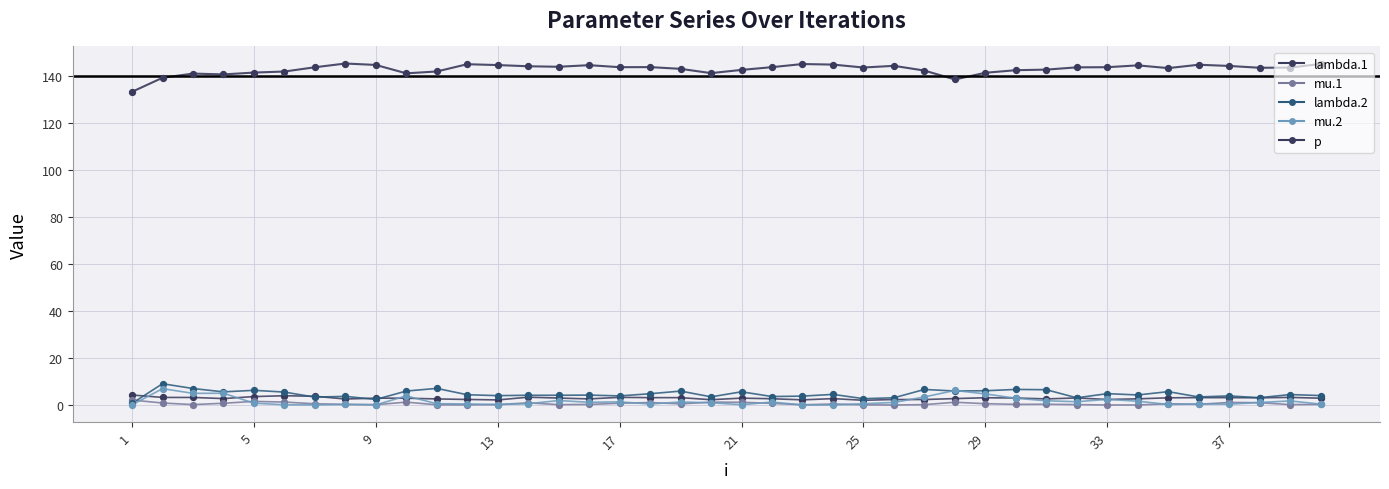

How many lines are shown in the chart?

5